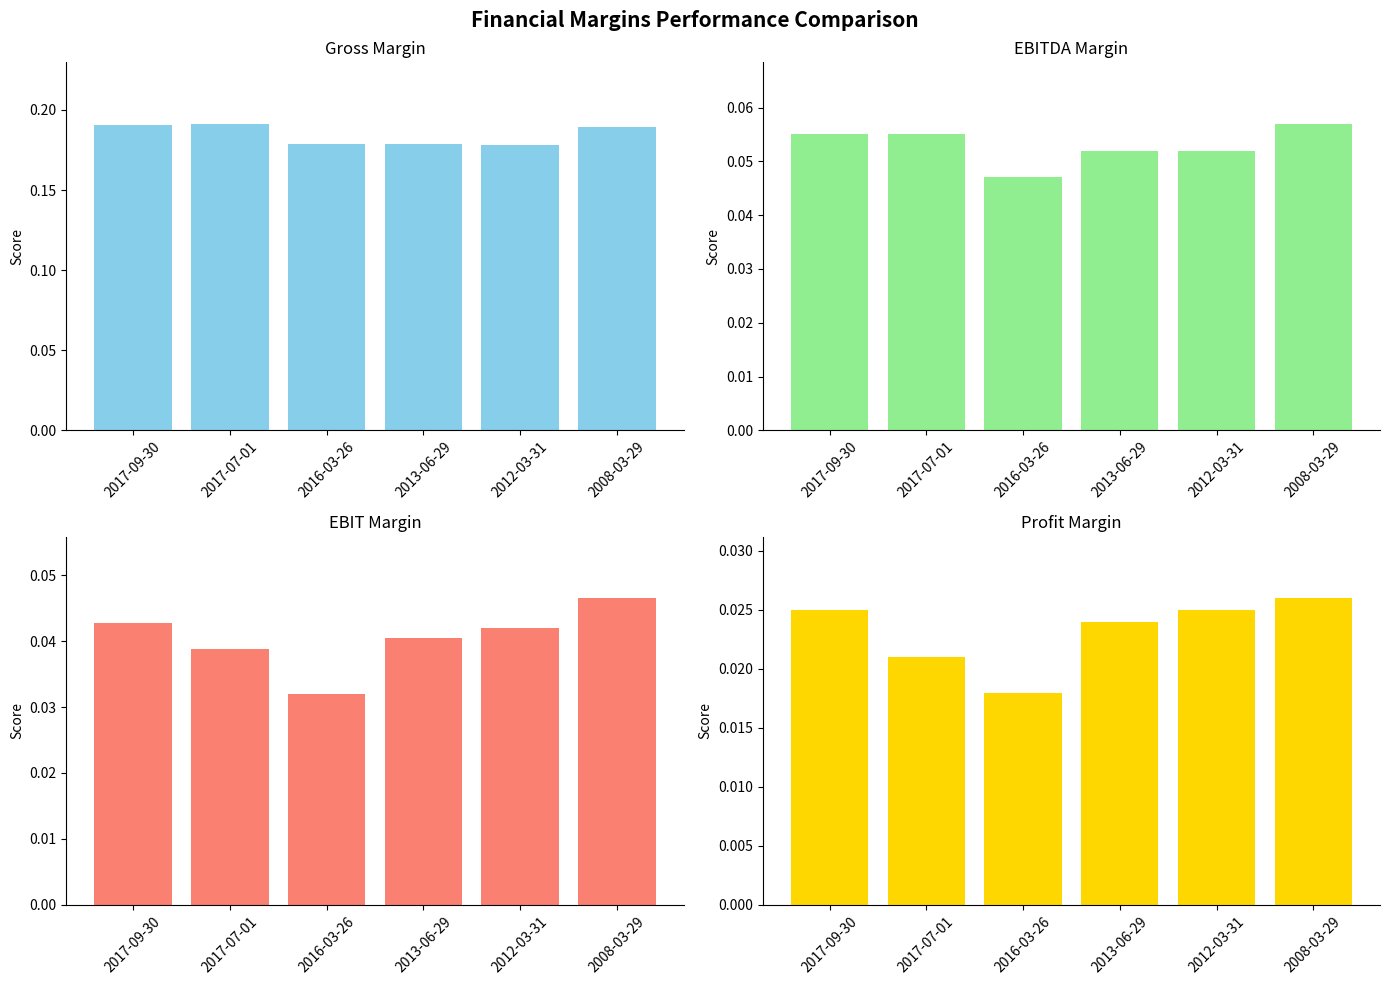

Reading right to left, what are all the values shown in this chart?

Gross Margin: 0.2	0.2	0.2	0.2	0.2	0.2
EBITDA Margin: 0.1	0.1	0.1	0.0	0.1	0.1
EBIT Margin: 0.0	0.0	0.0	0.0	0.0	0.0
Profit Margin: 0.0	0.0	0.0	0.0	0.0	0.0